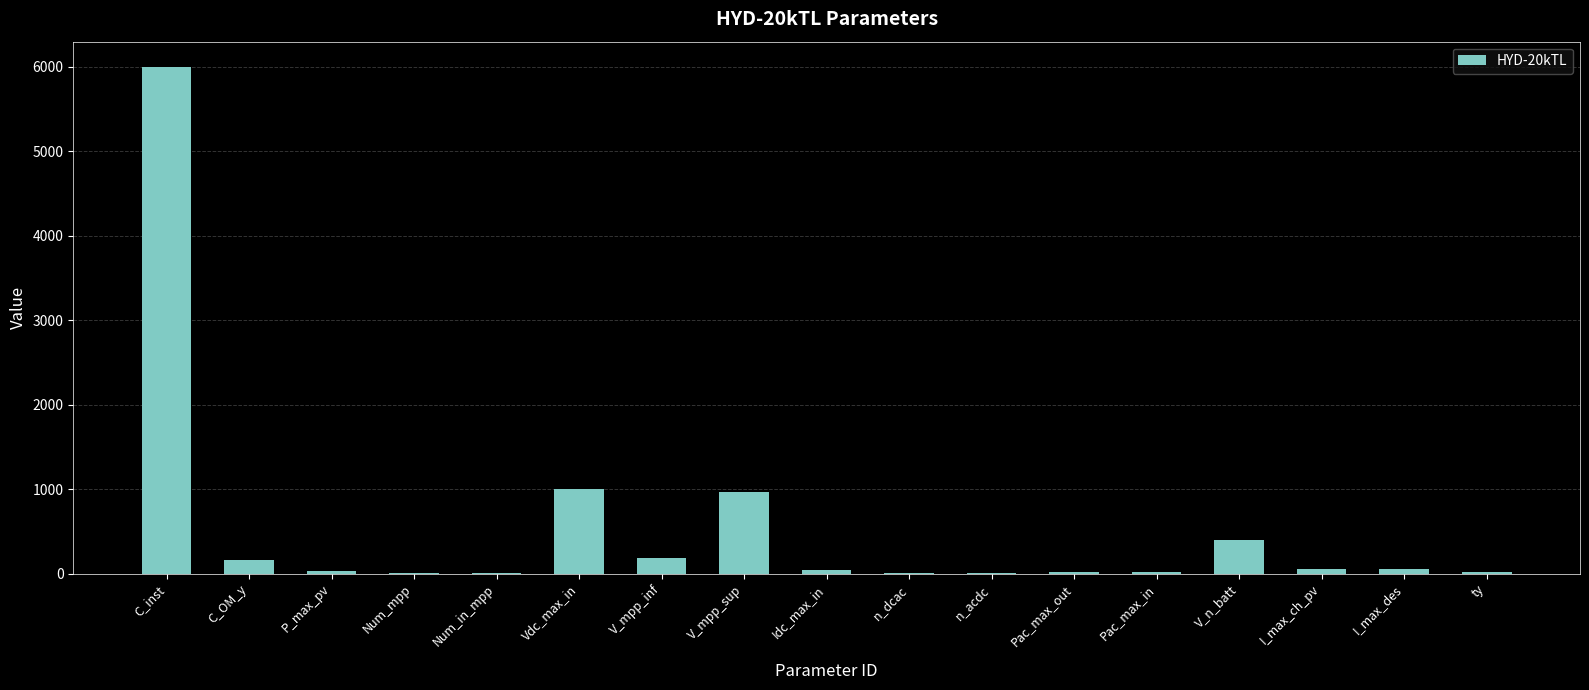

What is the approximate value at Pac_max_in?

20.0